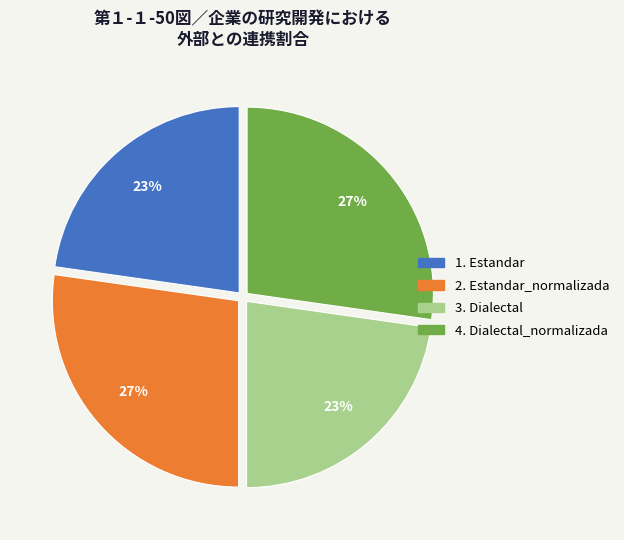

Is there a majority slice in this chart?

No